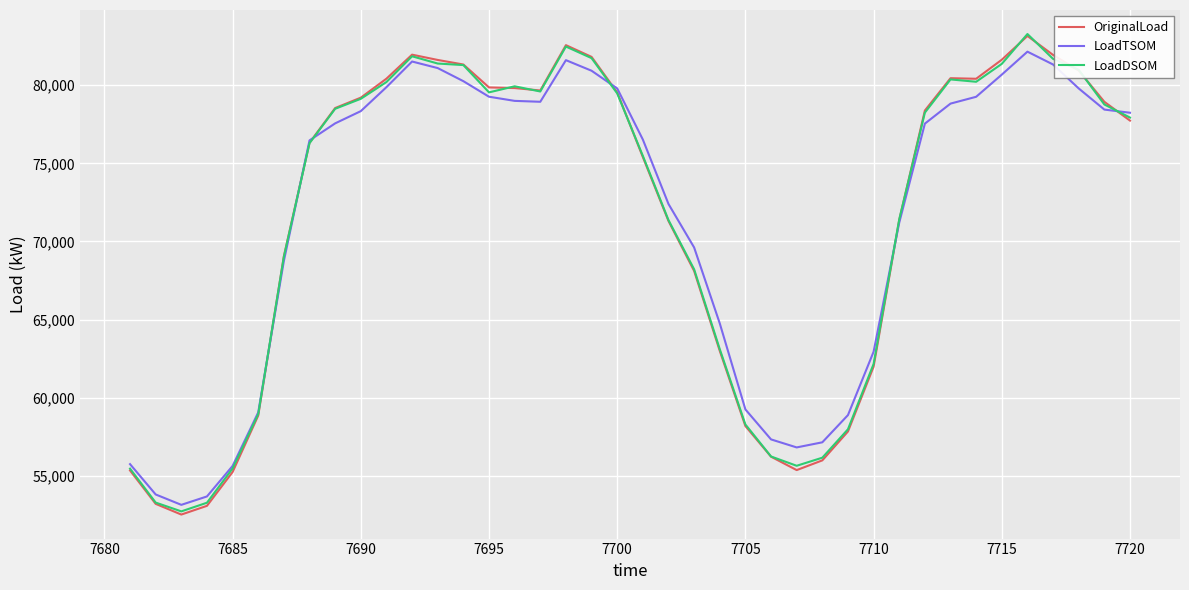

List the series in order of their overall mean, lowest first.

LoadTSOM, OriginalLoad, LoadDSOM